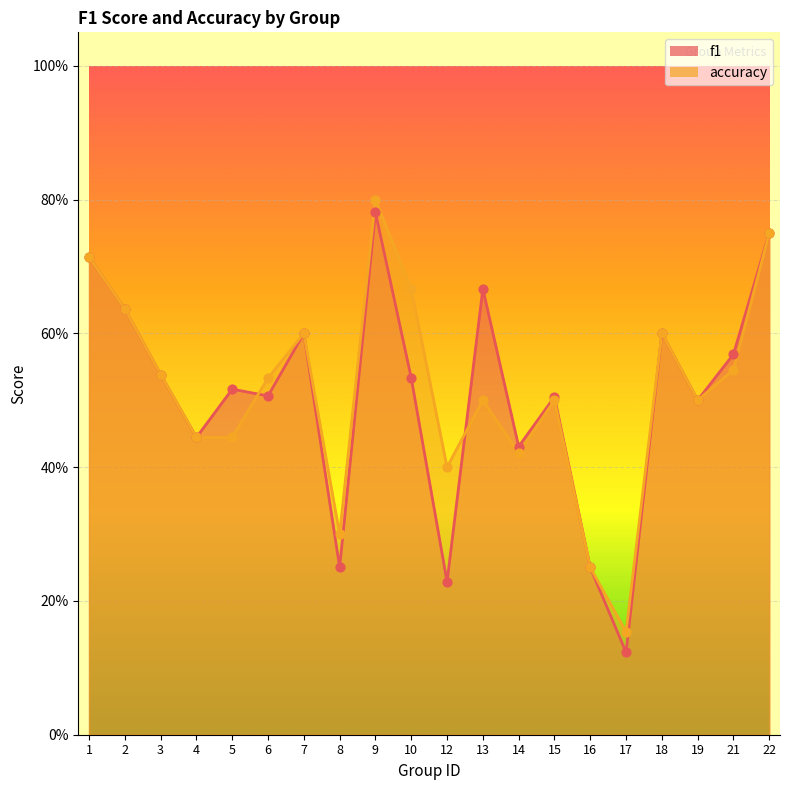

What are all the series names shown in the legend?

f1, accuracy